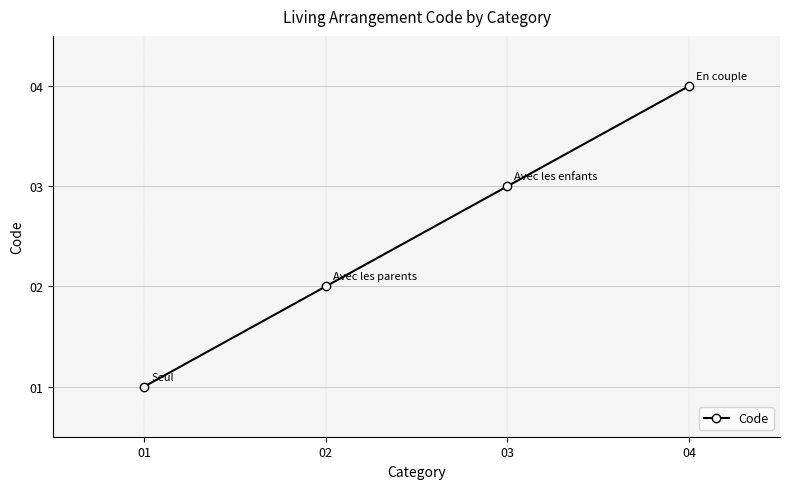

Which has a higher value, 01 or 03?

03